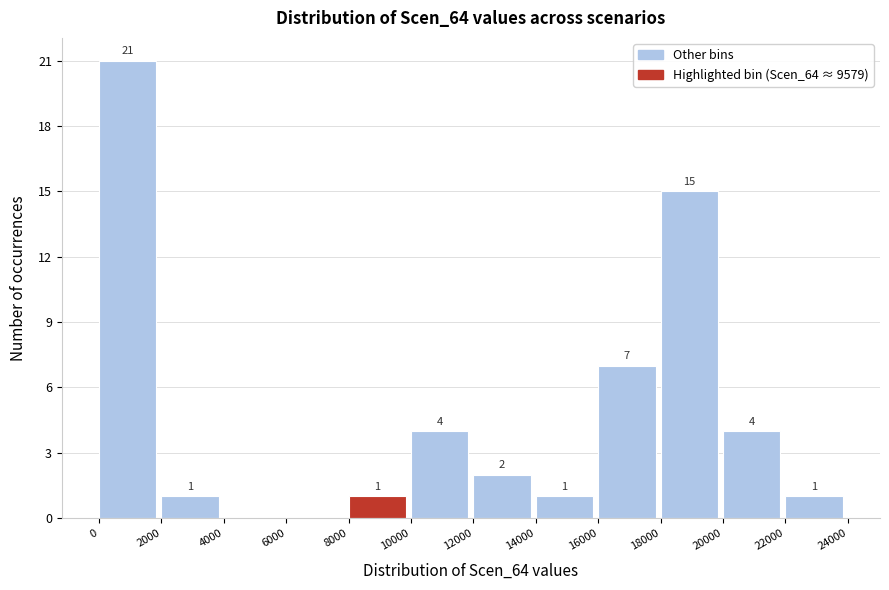

Which range on the x-axis has the tallest bar?

0 to 2000